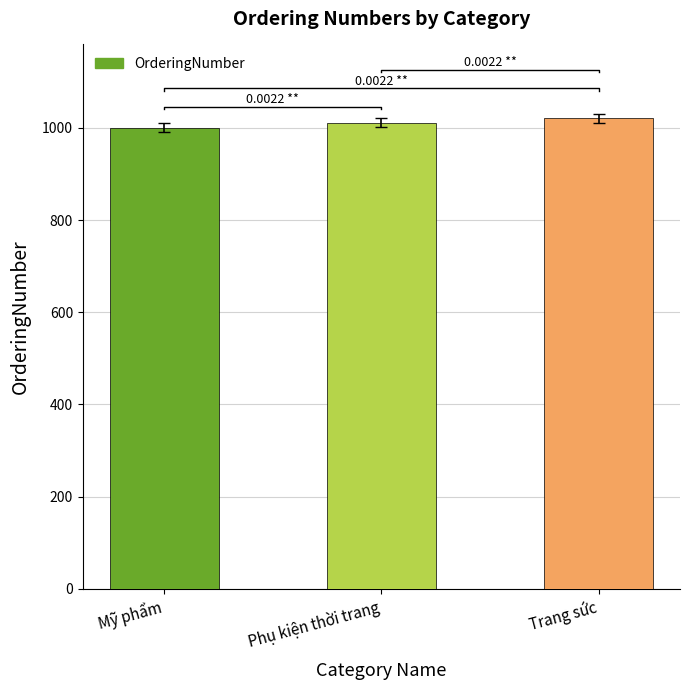

Reading left to right, transcribe all the data shown in this chart.

1000	1011	1021